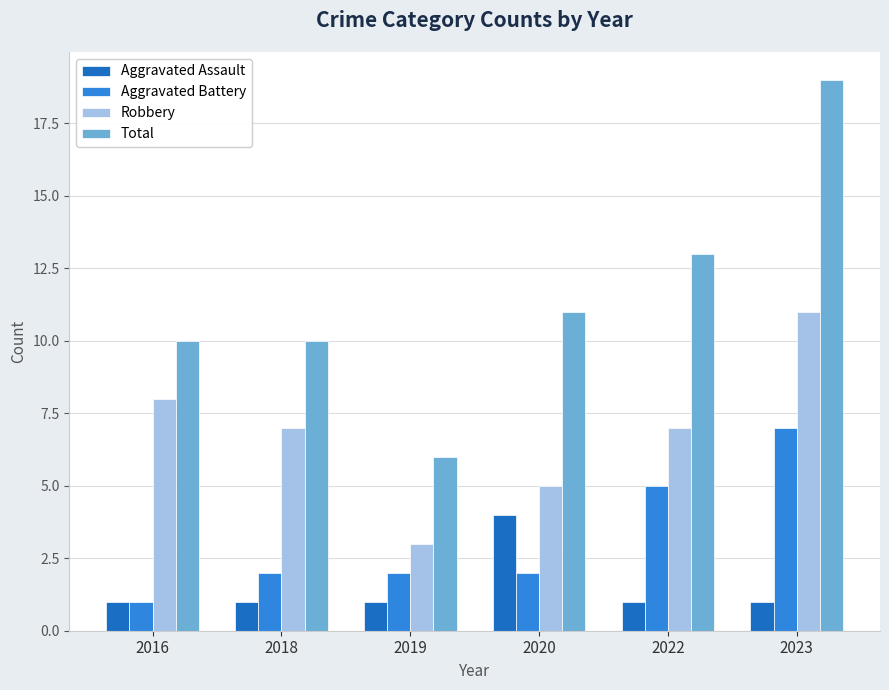

What is the difference between the second highest and minimum values in the Robbery series?

5